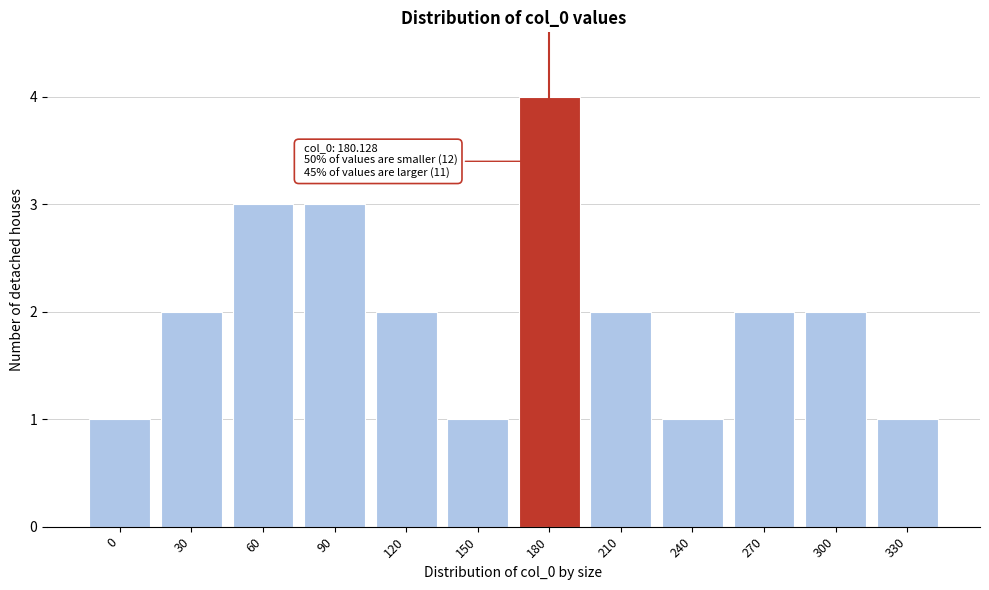

Reading left to right, what are all the values shown in this chart?

0=1	30=2	60=3	90=3	120=2	150=1	180=4	210=2	240=1	270=2	300=2	330=1